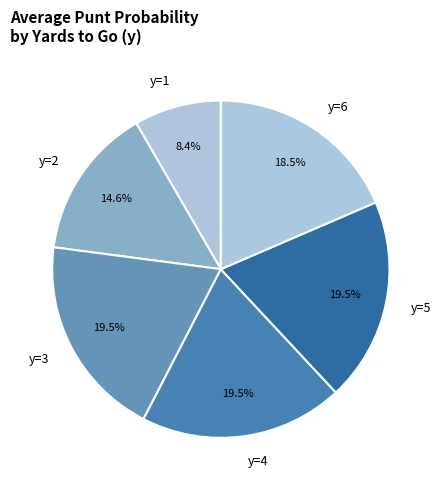

To the nearest percent, what is the average slice percentage?

17%